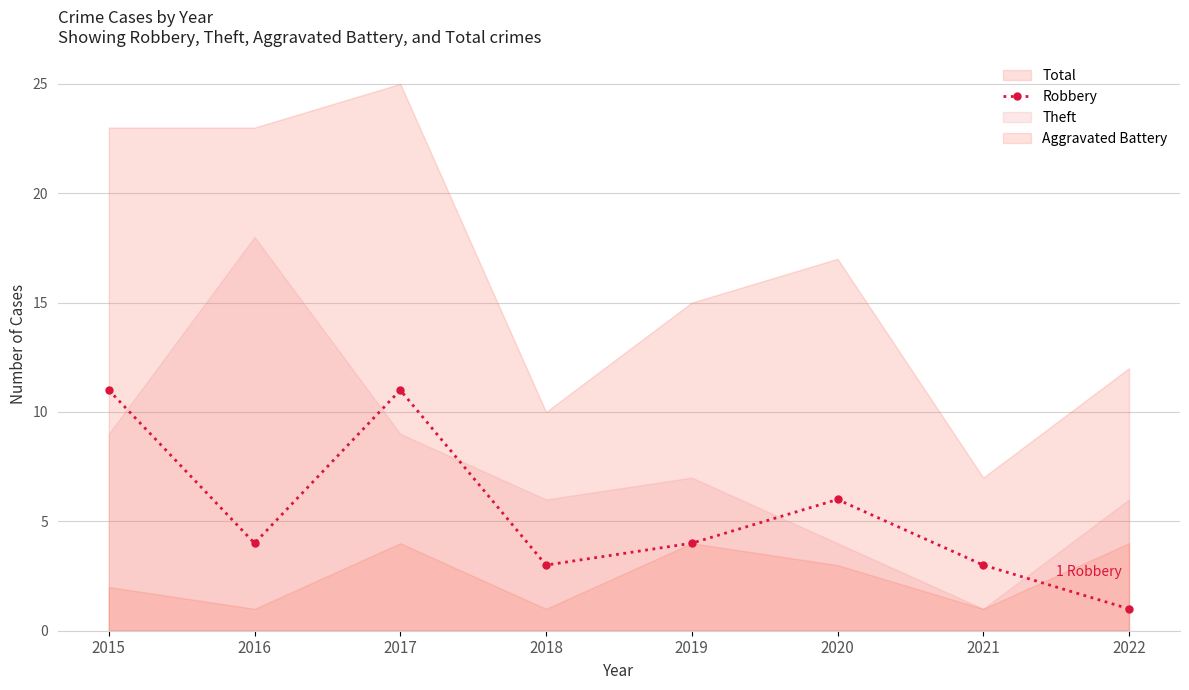

What value does the data have at 2018?

3